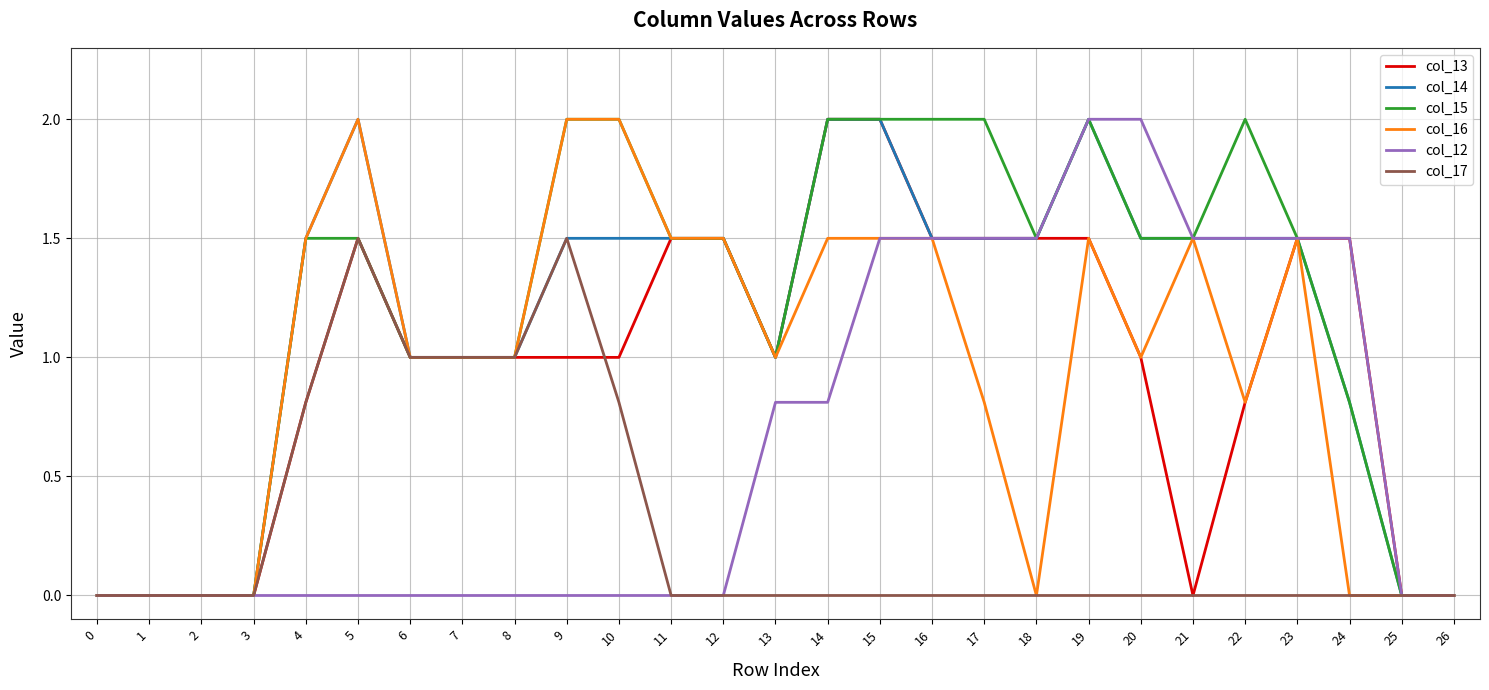

Is it true that col_14 equals 1.0 at 4?

False